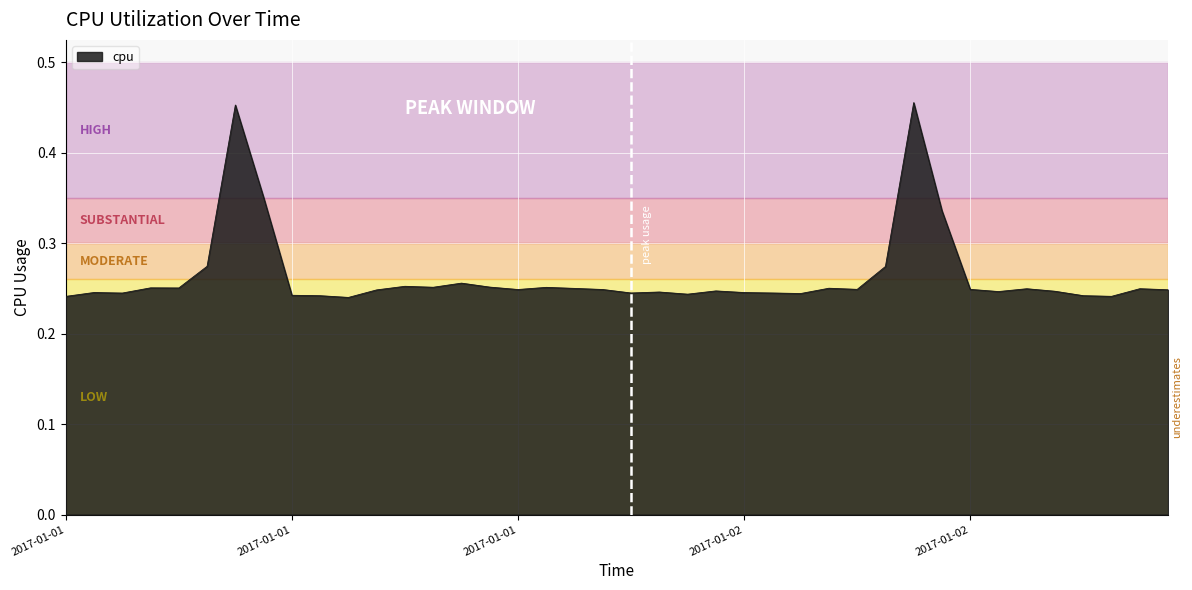

What is the difference between the maximum and minimum values?

0.2